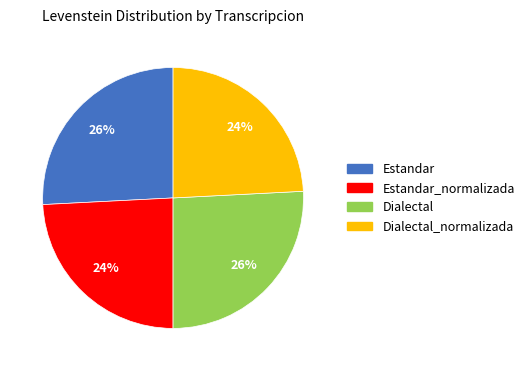

To the nearest percent, what is the average slice percentage?

25%